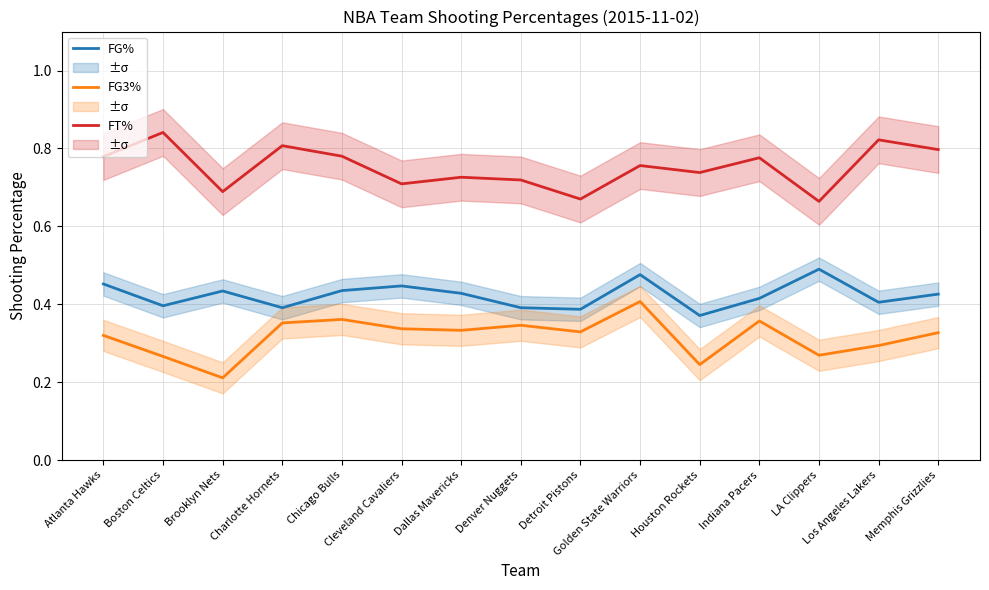

True or false: FG% and FG3% intersect in this chart.

False